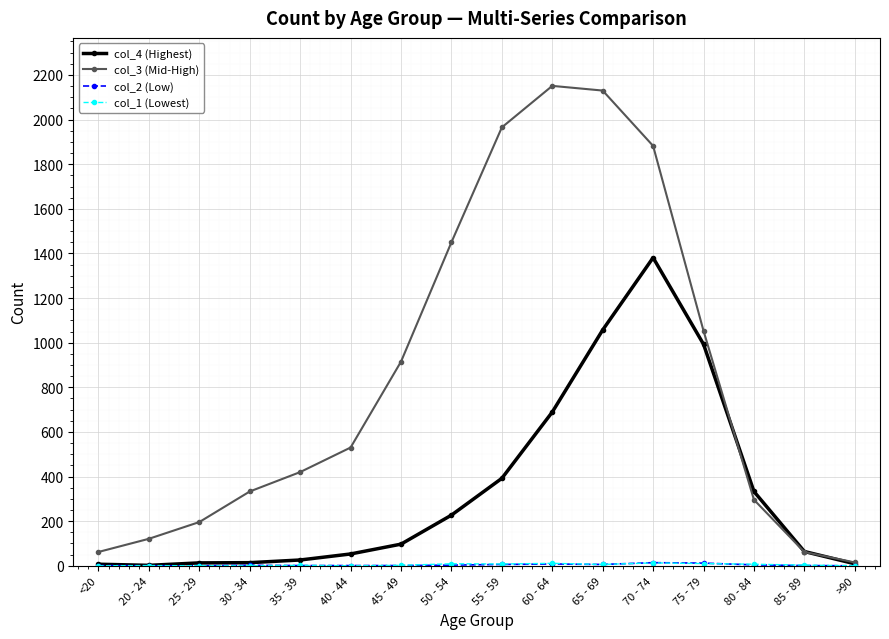

True or false: col_3 (Mid-High) has a value of 1053 at 75 - 79.

True